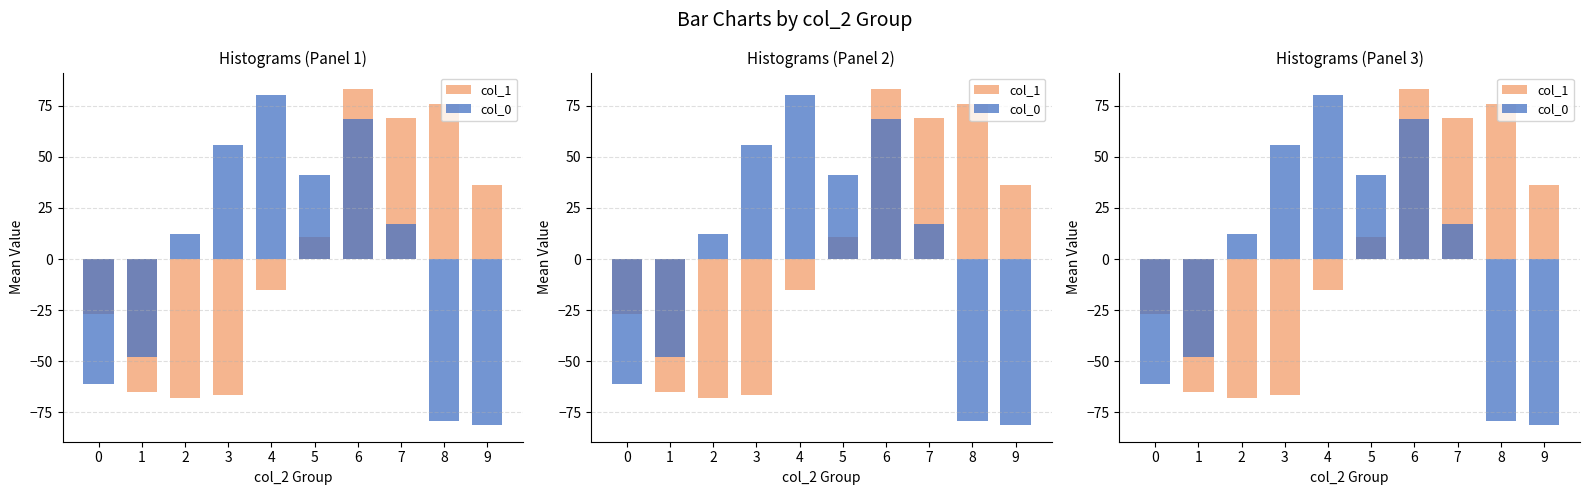

What is the greatest value displayed?

83.0